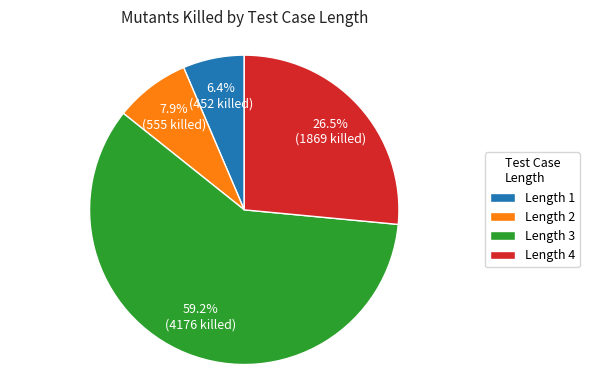

How many slices are in this pie chart?

4